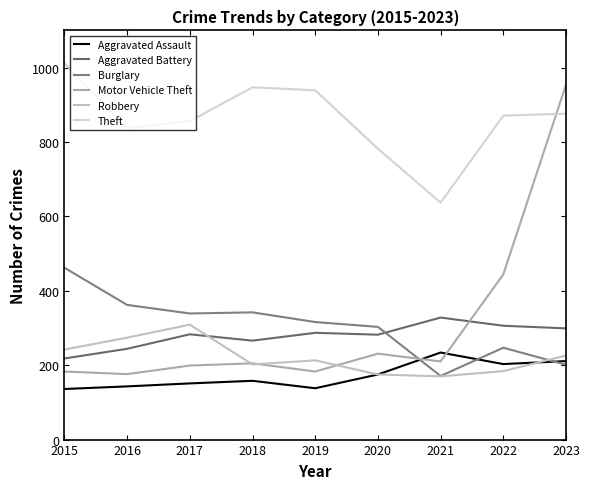

How many lines are shown in the chart?

6